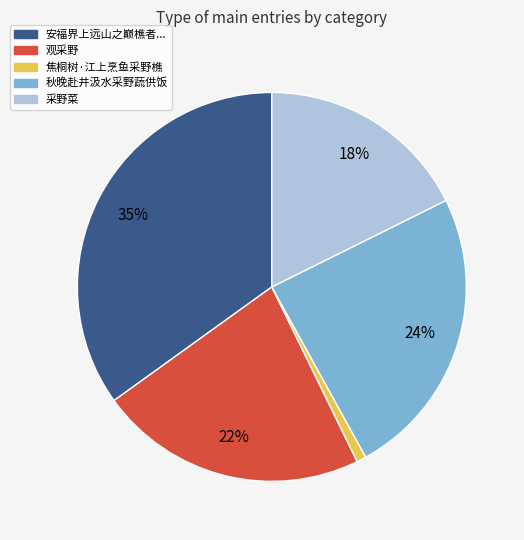

Is there any slice that represents more than half of the pie?

No